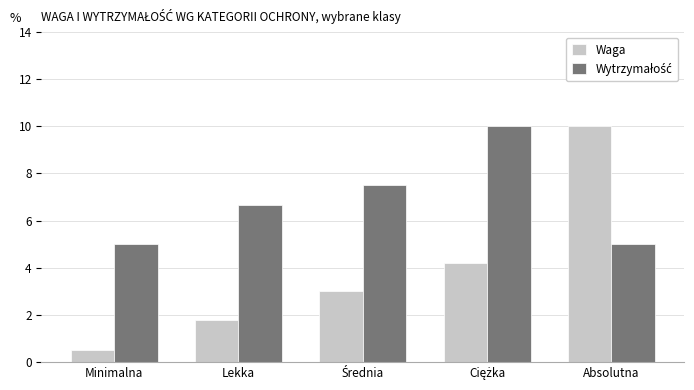

The value of Waga at Absolutna is 5.0. True or false?

False